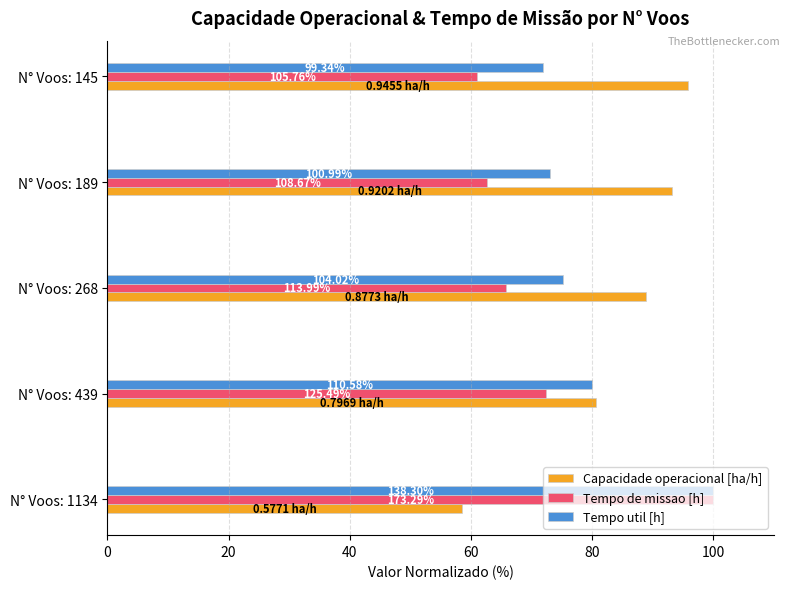

What are all the series names shown in the legend?

Capacidade operacional [ha/h], Tempo de missao [h], Tempo util [h]